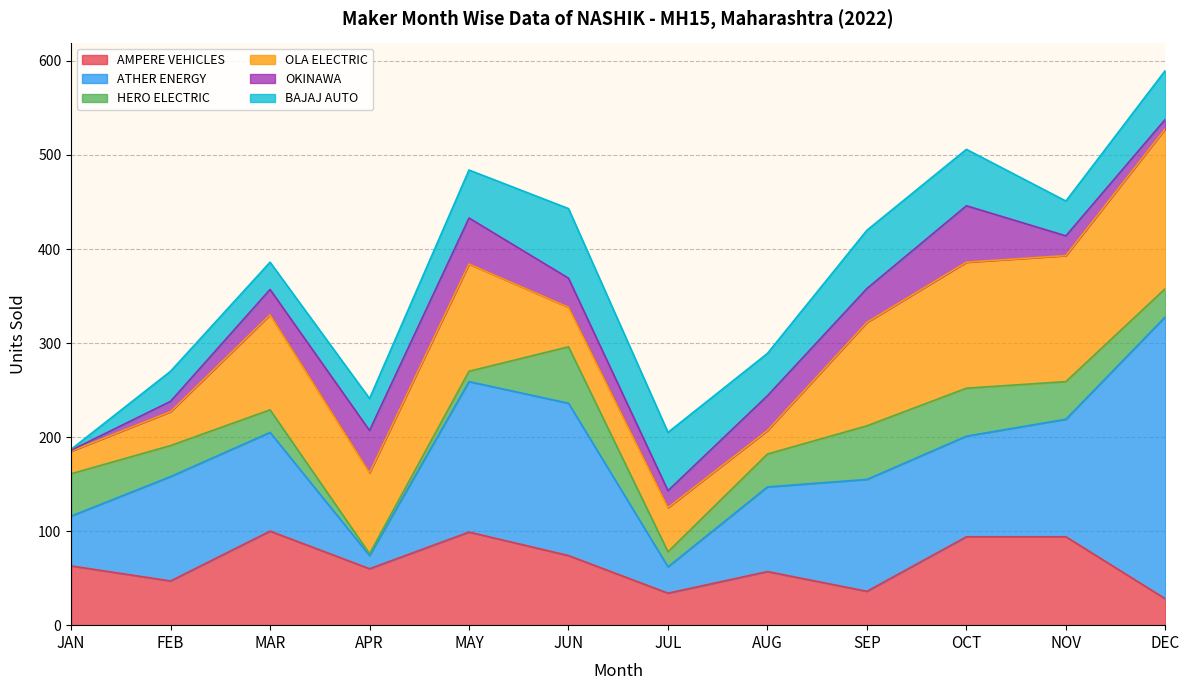

What are all the series names shown in the legend?

AMPERE VEHICLES, ATHER ENERGY, HERO ELECTRIC, OLA ELECTRIC, OKINAWA, BAJAJ AUTO